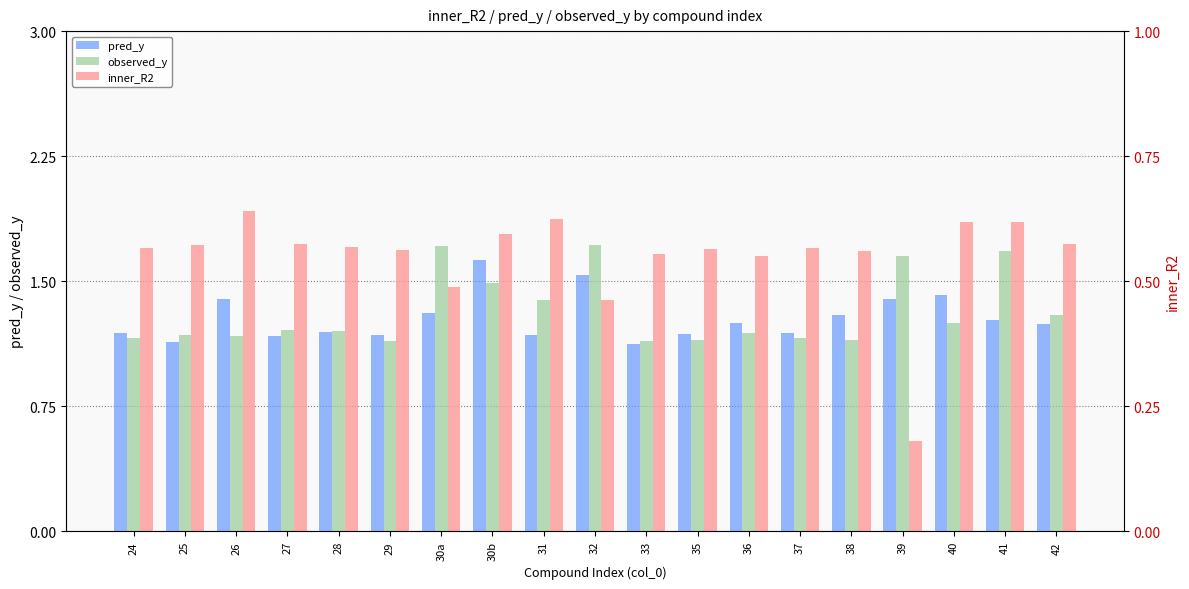

What is the lowest value of the observed_y series?

1.1